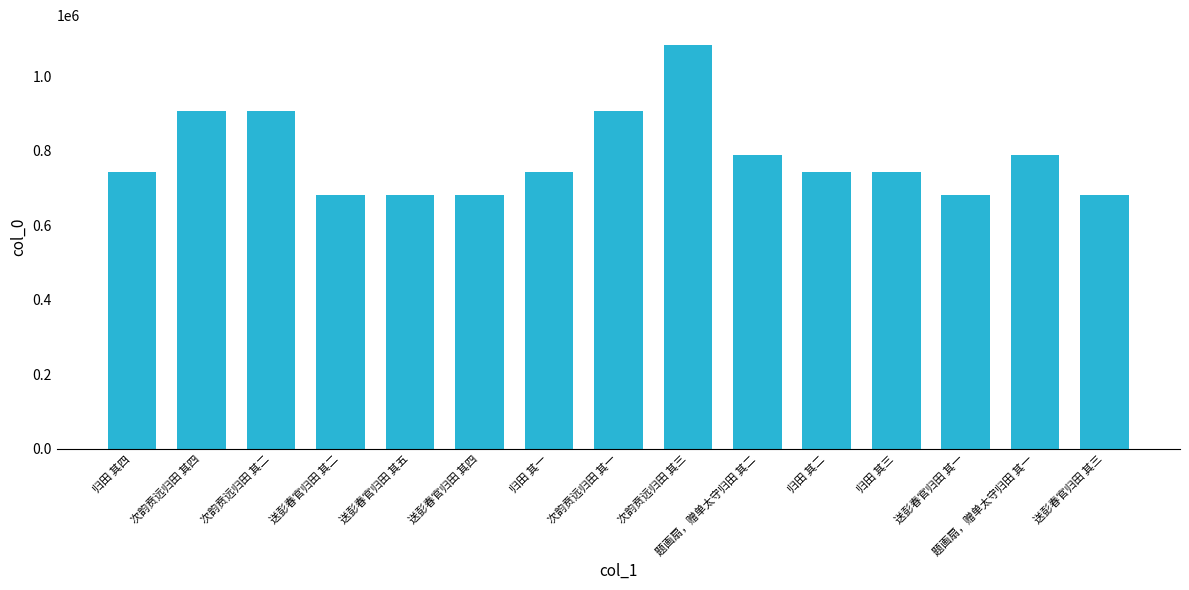

What is the change in value from 题画扇，赠单太守归田 其二 to 送彭春官归田 其三?

-105806